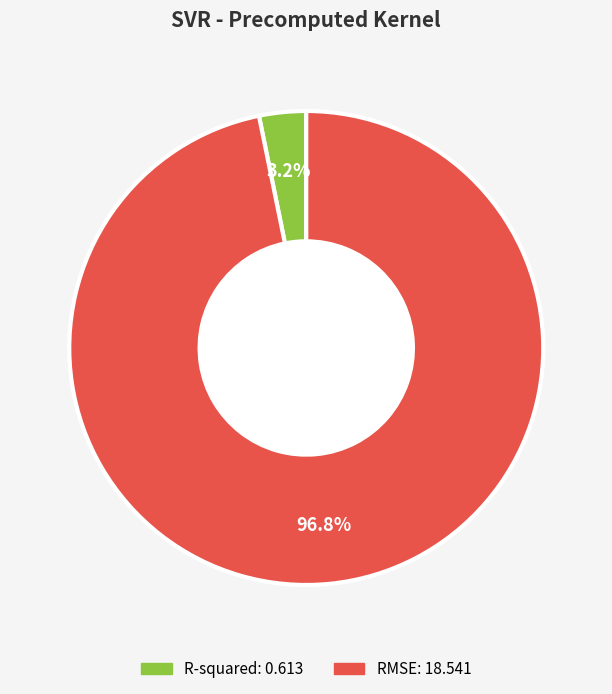

Which category accounts for the majority?

RMSE